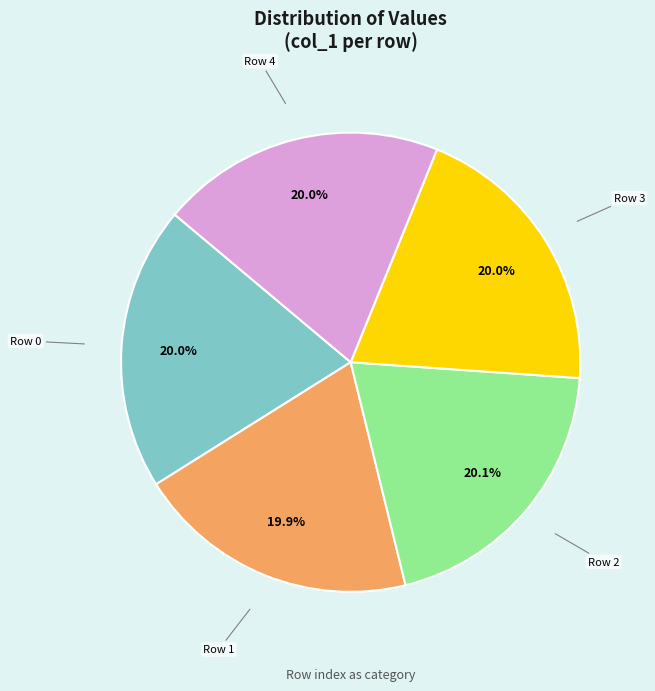

Is Row 4 the majority of the pie?

No